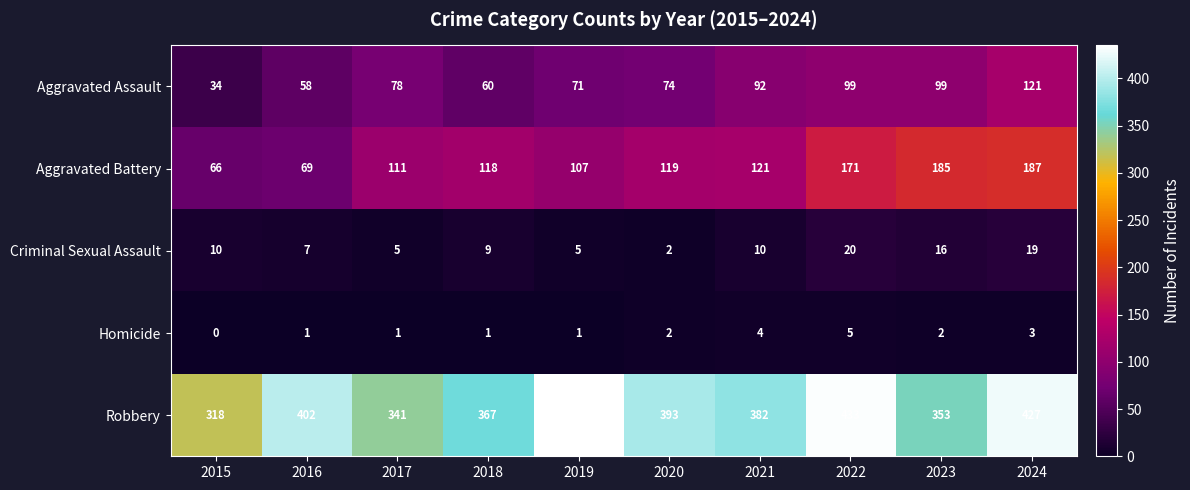

At how many categories does at least one series exceed 184?

10